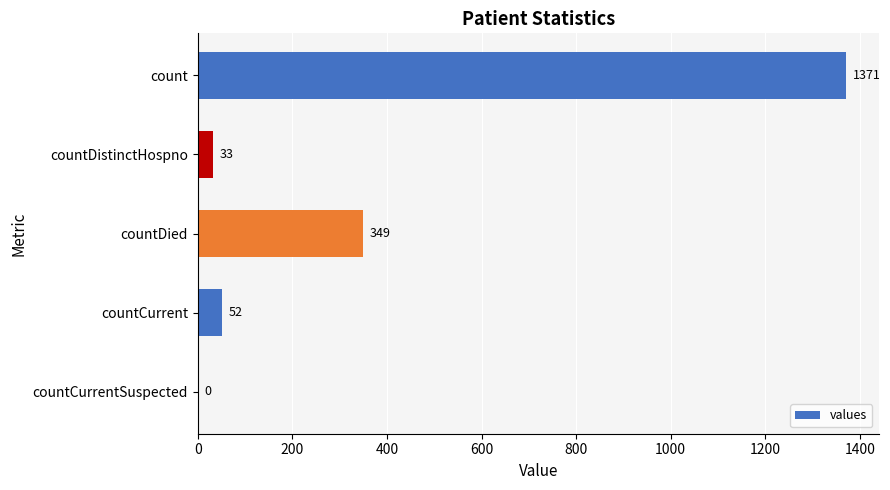

What is the maximum value shown in the chart?

1371